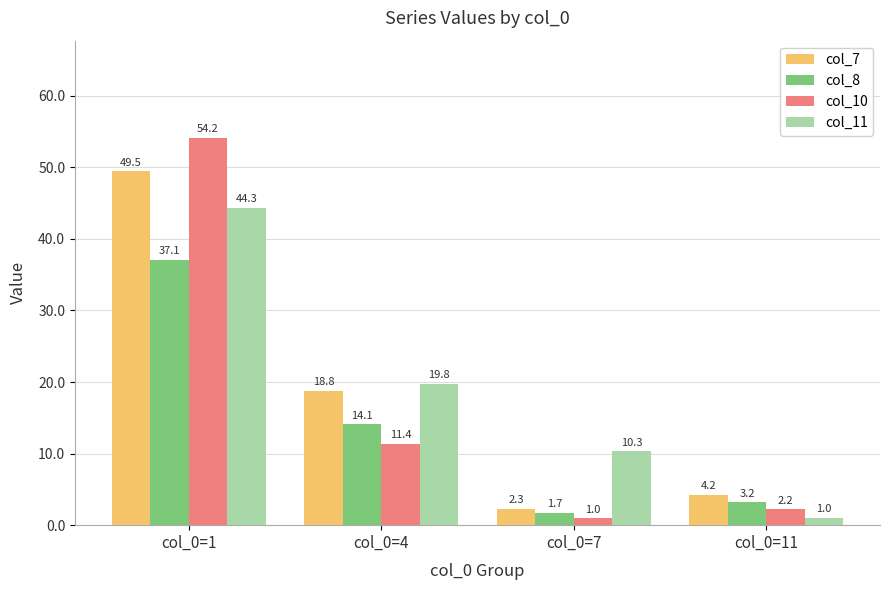

What value does the col_11 series have at col_0=7?

10.3